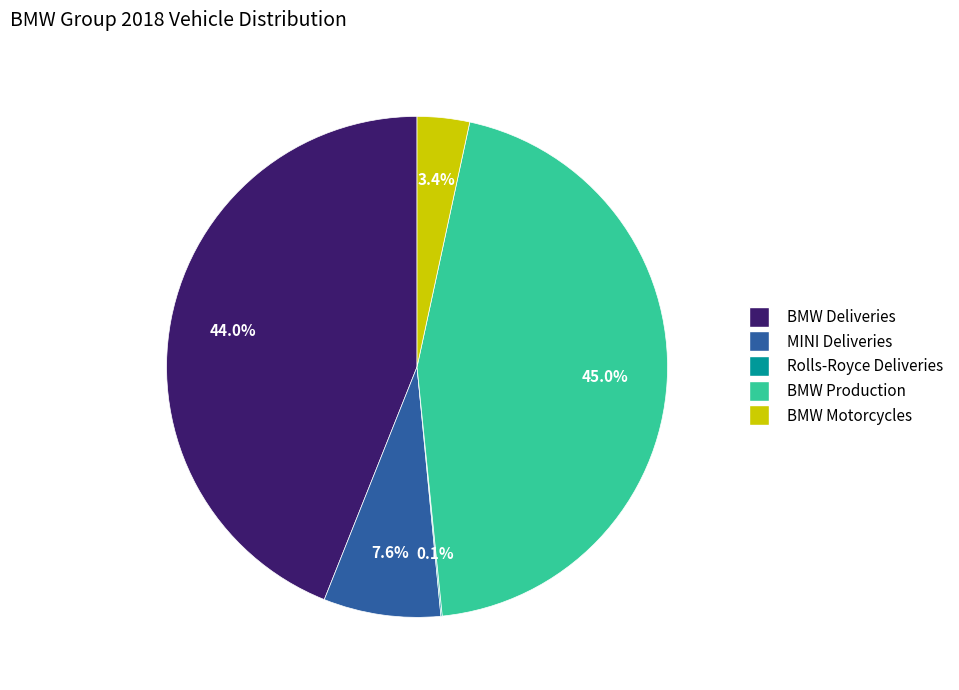

What is the total percentage of MINI Deliveries and BMW Deliveries?

51.5%